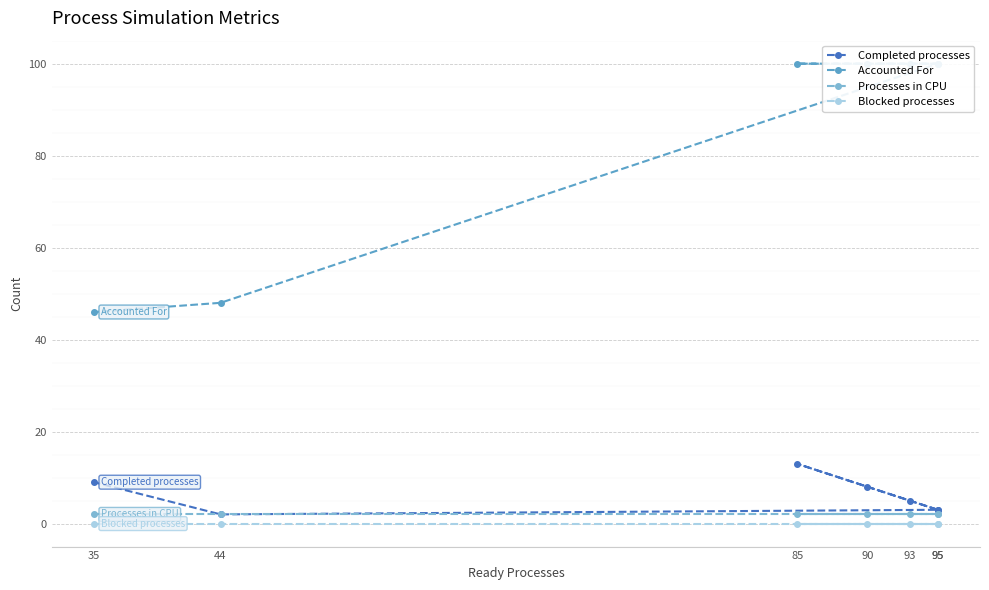

Rank the series at 93 from lowest to highest value.

Blocked processes, Processes in CPU, Completed processes, Accounted For